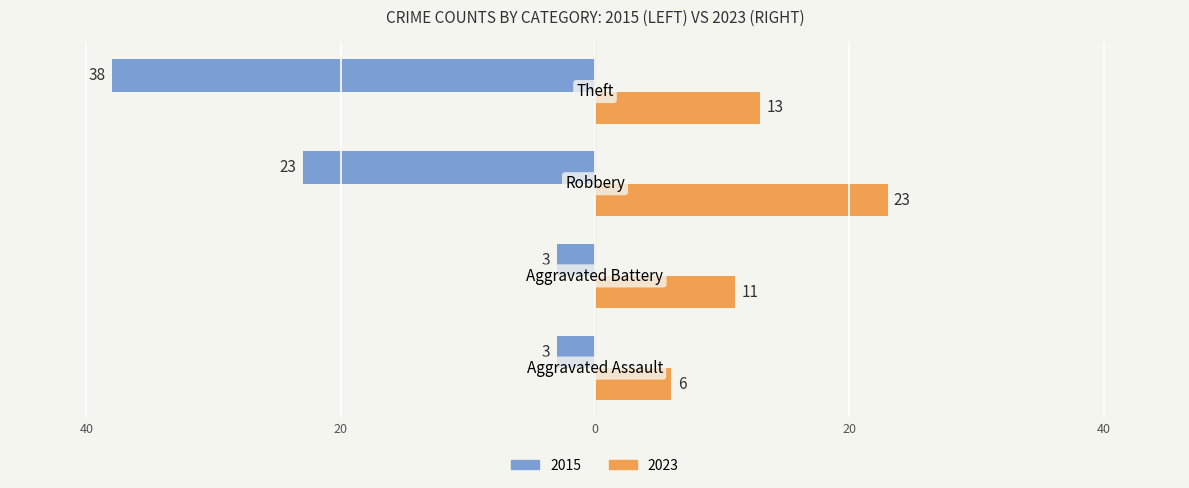

What are all the series names shown in the legend?

2015, 2023